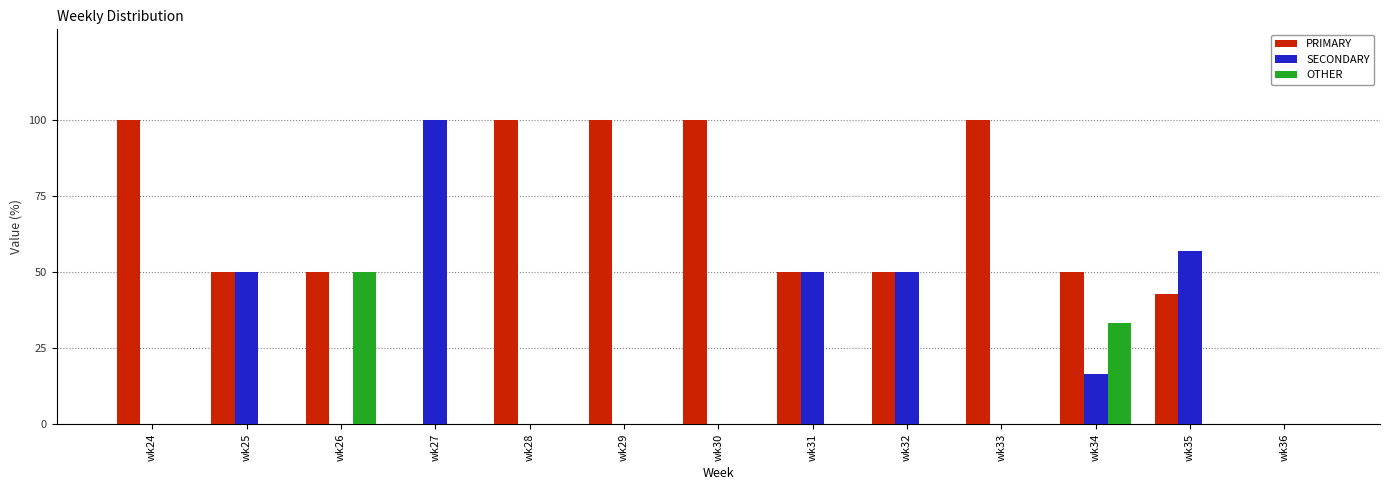

Is the value of OTHER at wk34 greater than the value of SECONDARY at wk25?

No